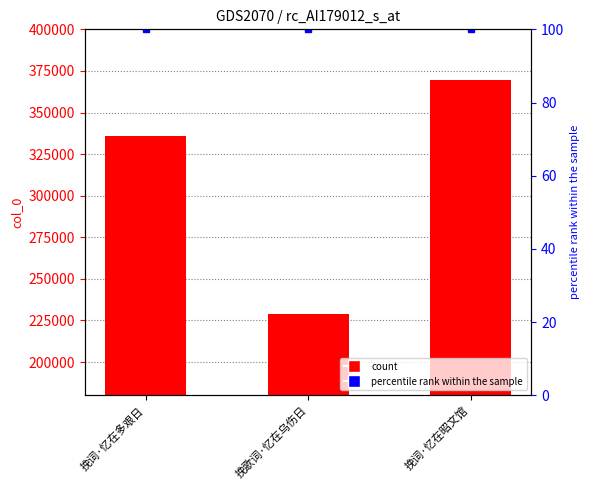

What is the difference between the highest and lowest values at 挽歌词·忆在乌伤日?

228496